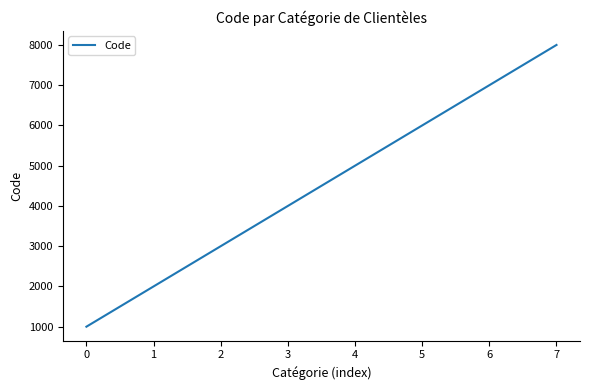

List the labels in order of value, largest first.

7, 6, 5, 4, 3, 2, 1, 0